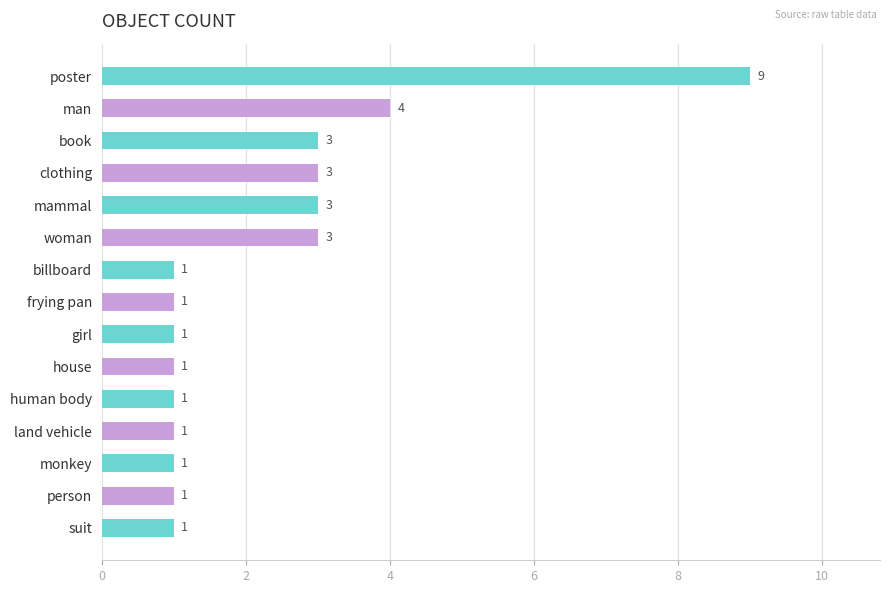

Are the bars grouped side by side (vs. stacked)?

No